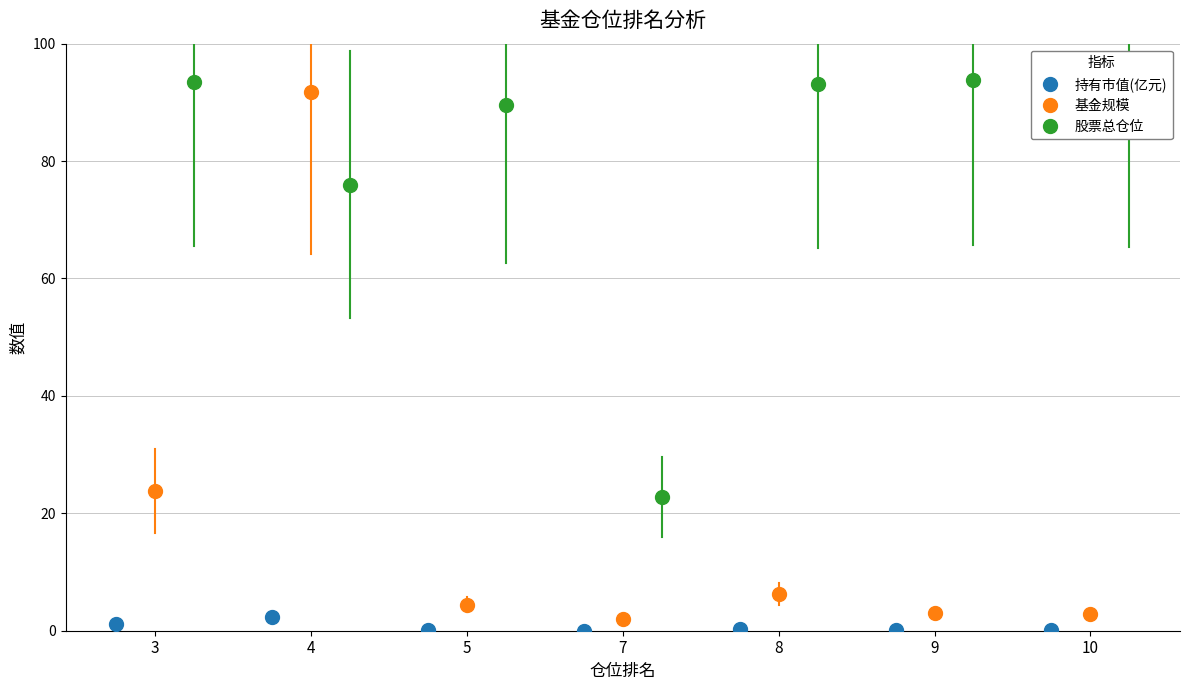

Rank the categories by 基金规模 value from highest to lowest.

4, 3, 8, 5, 9, 10, 7